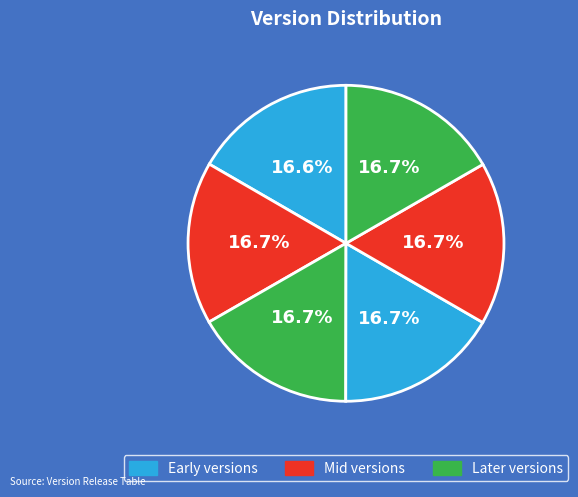

How many segments does this pie chart have?

6